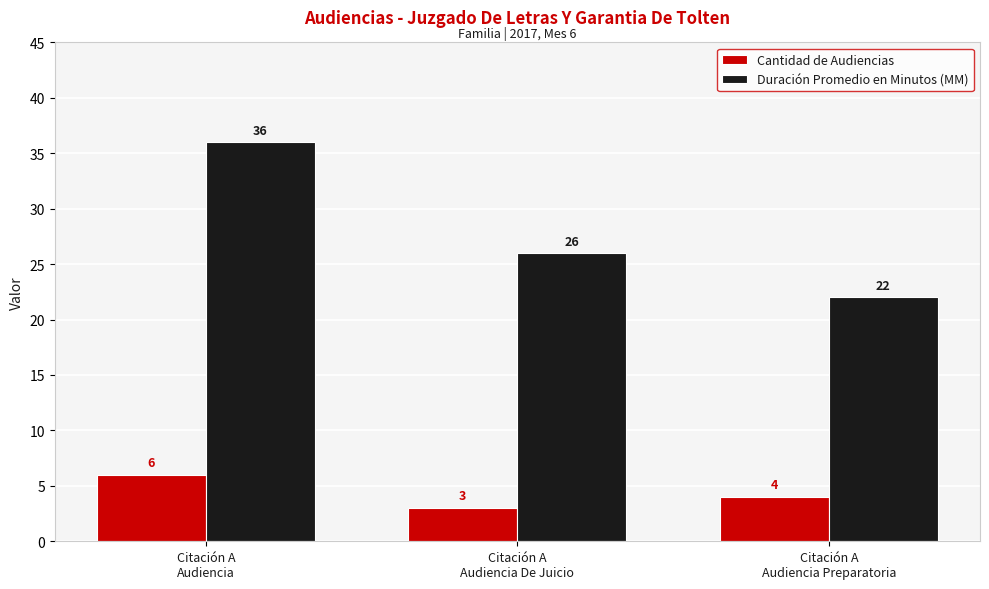

The Duración Promedio en Minutos (MM) series shows 26 at Citación A
Audiencia De Juicio. True or false?

True